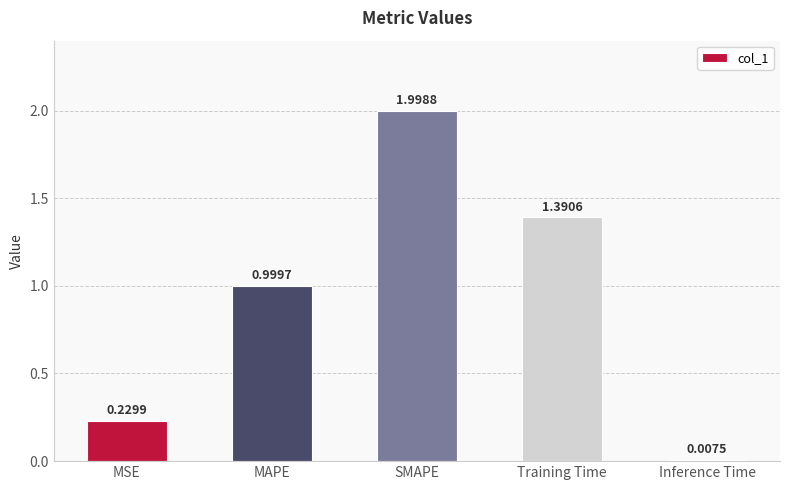

What is the label of the 3rd bar from the right?

SMAPE